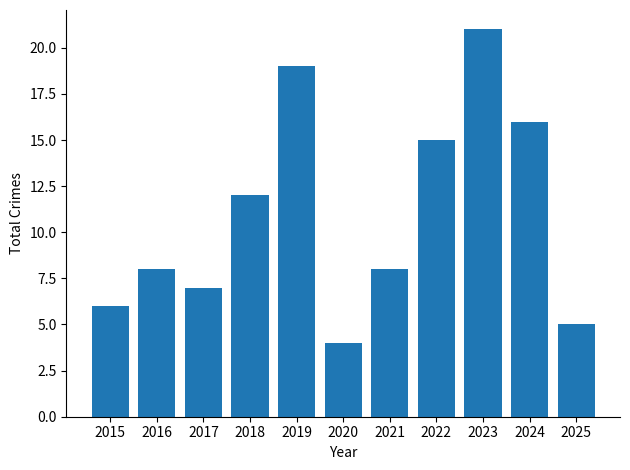

What is the sum of all values?

121